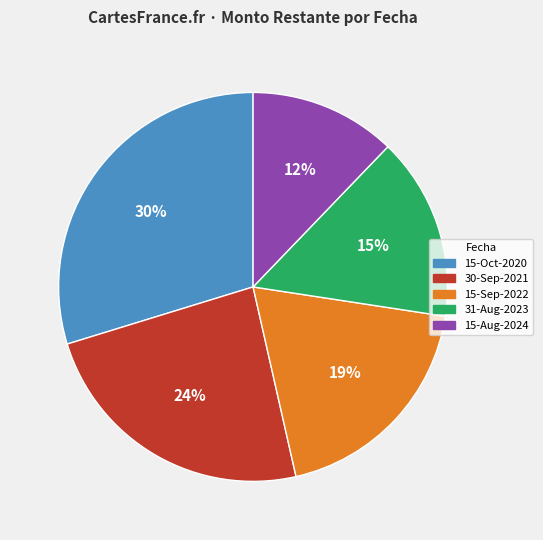

How many slices are in this pie chart?

5